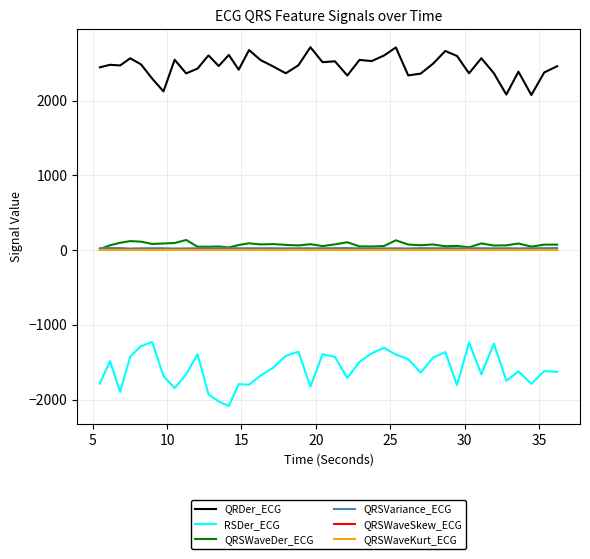

True or false: QRSWaveSkew_ECG and QRDer_ECG intersect in this chart.

False